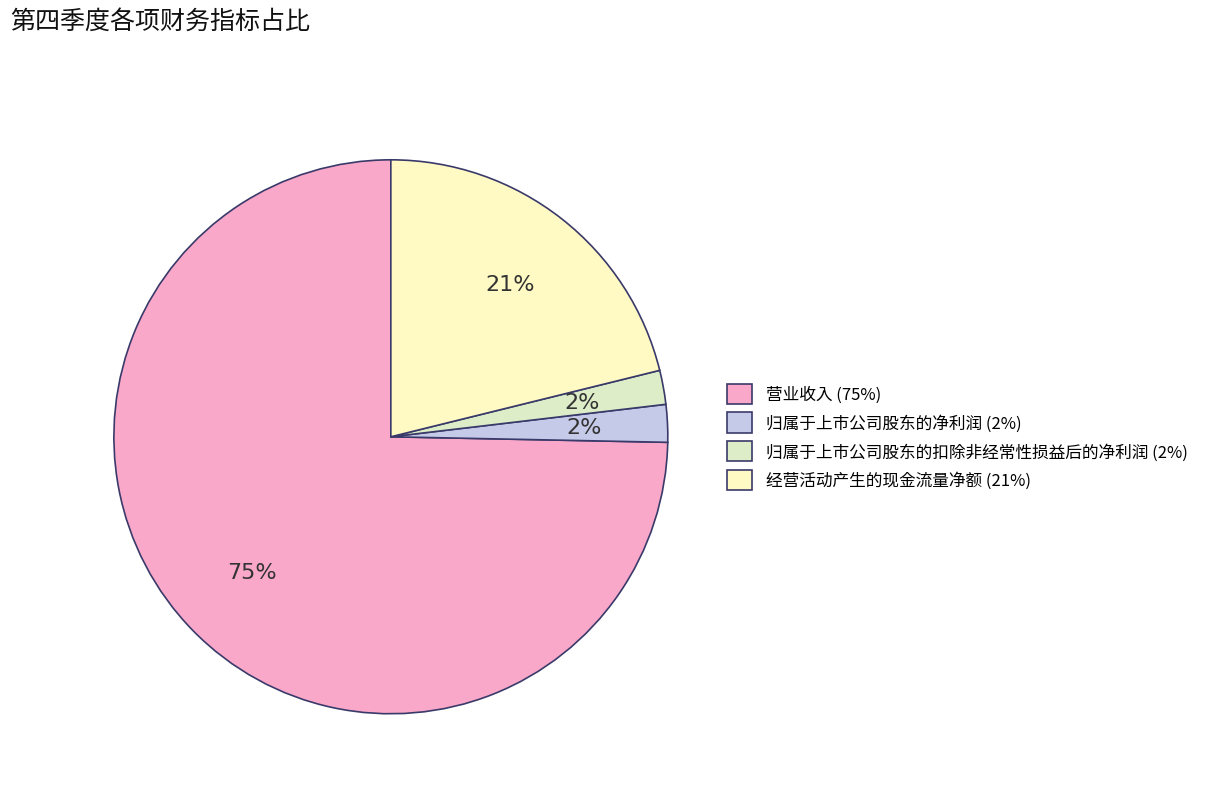

To the nearest percent, what percentage of the pie is 归属于上市公司股东的扣除非经常性损益后的净利润?

2%